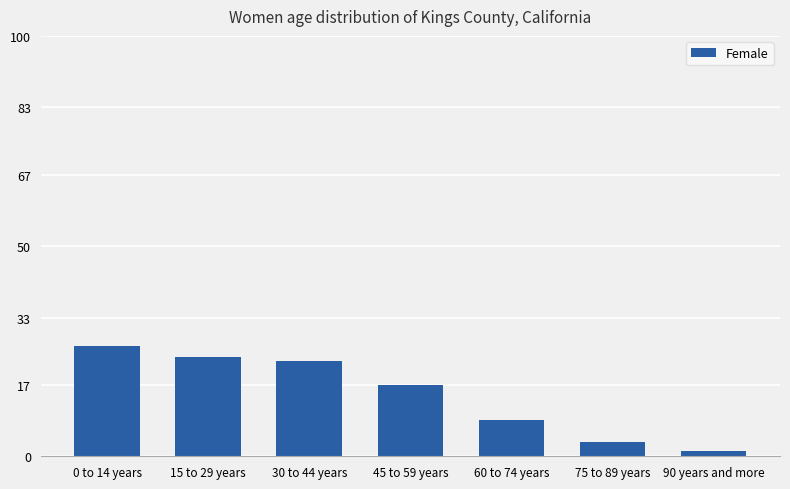

Read the value at 75 to 89 years.

3.4